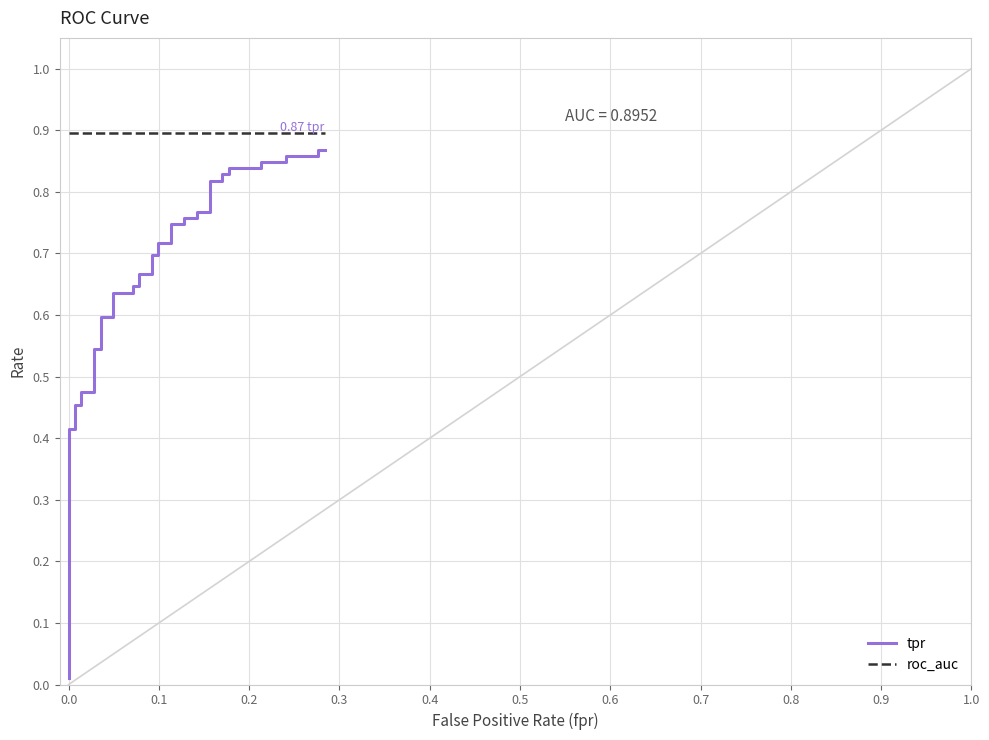

What is the spread (max minus min) of values at 0.8?

0.3